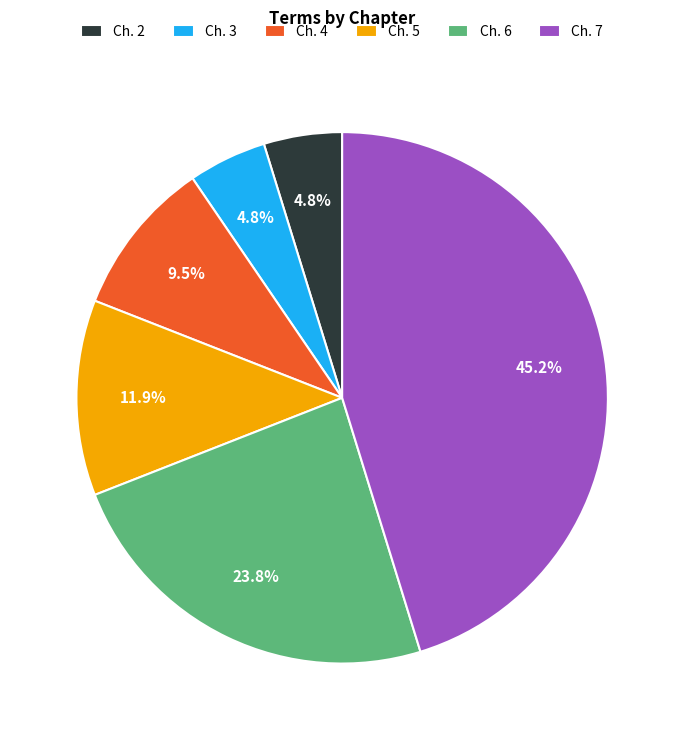

How many slices are in this pie chart?

6